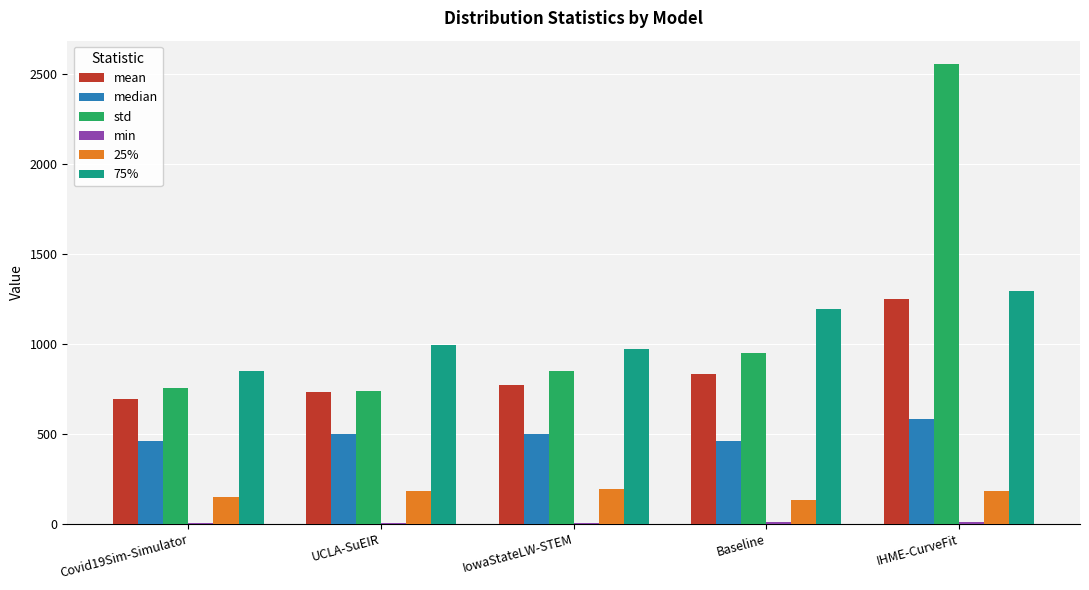

Is the value of mean at Baseline greater than the value of std at UCLA-SuEIR?

Yes